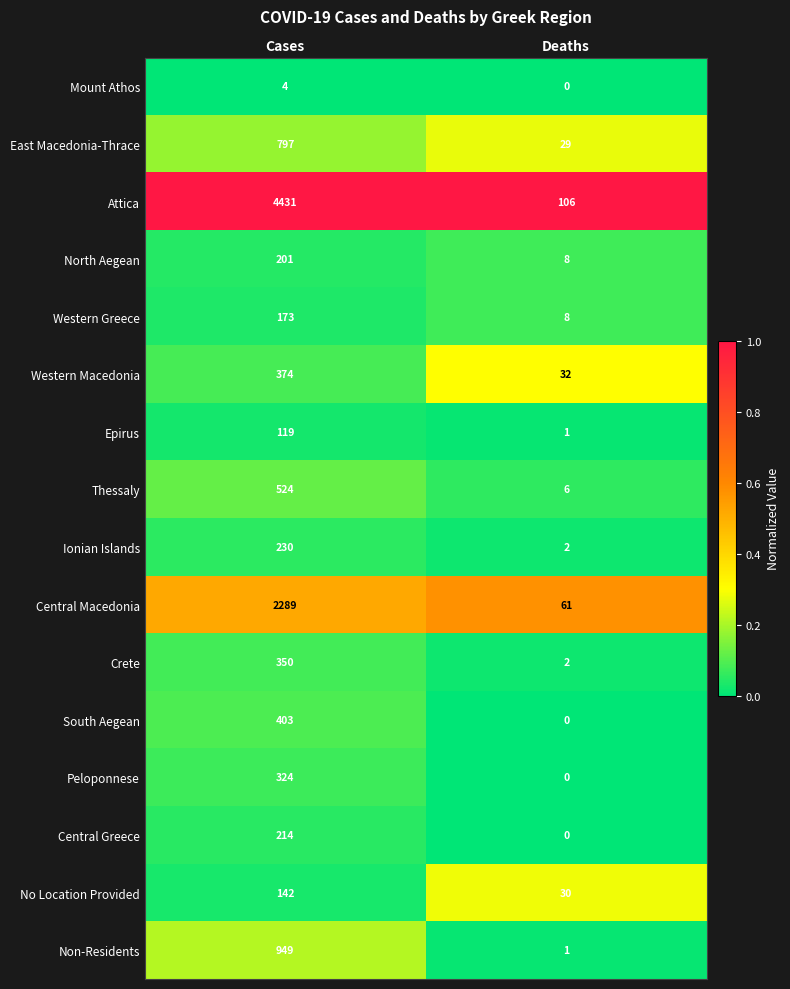

Which series has the widest spread of values?

Attica